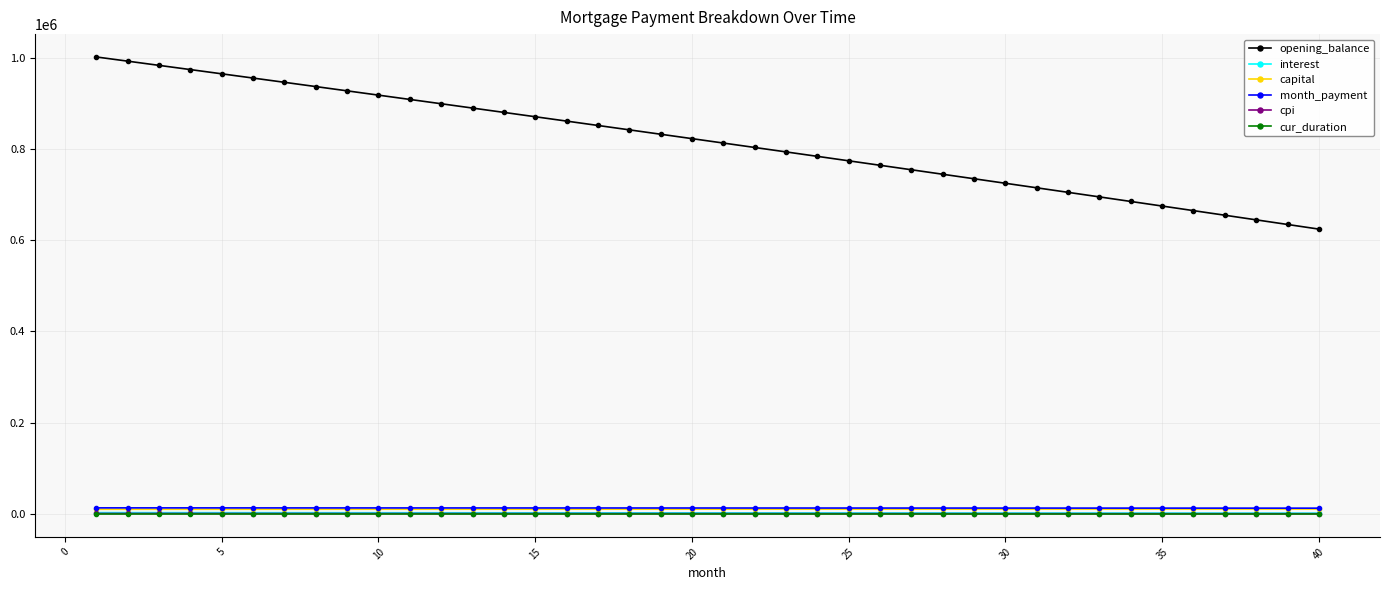

What is the value of the cpi point at the 7th from the left?

1169.0